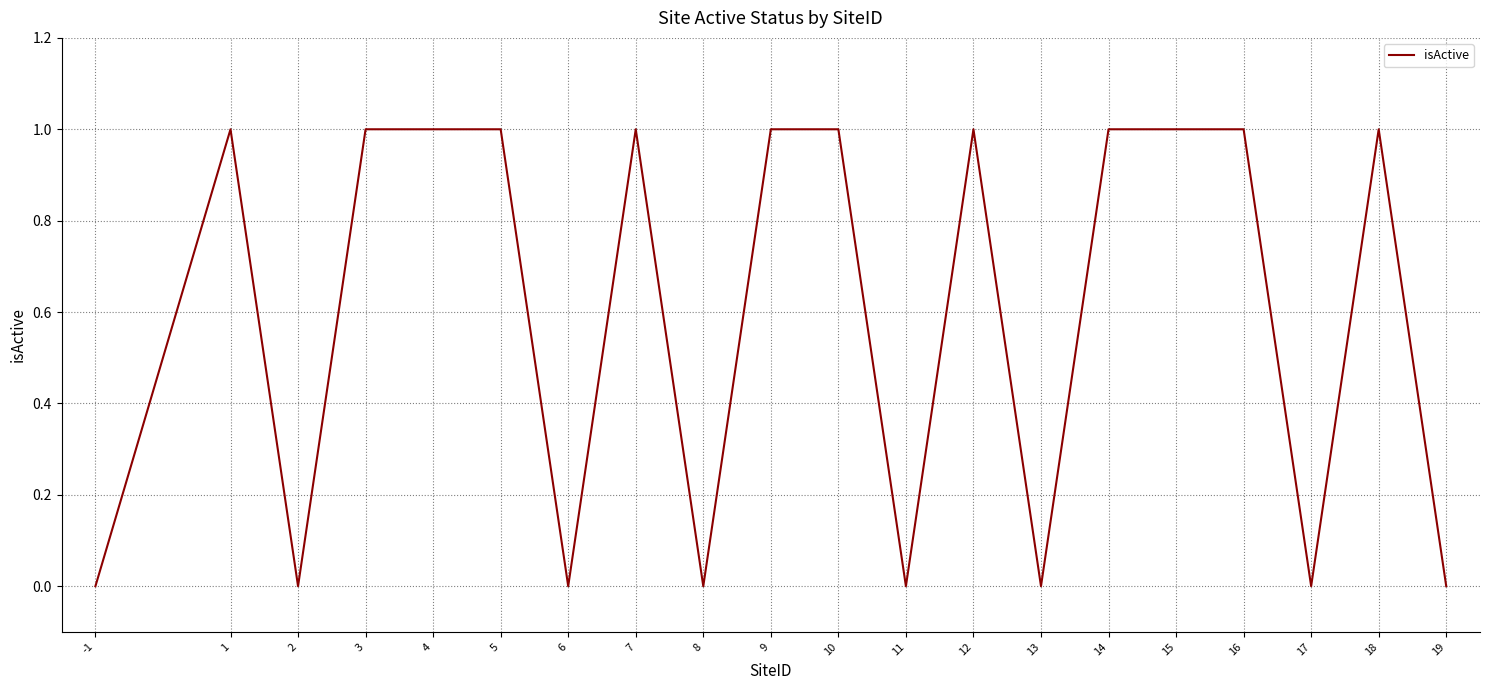

What is the maximum value shown in the chart?

1